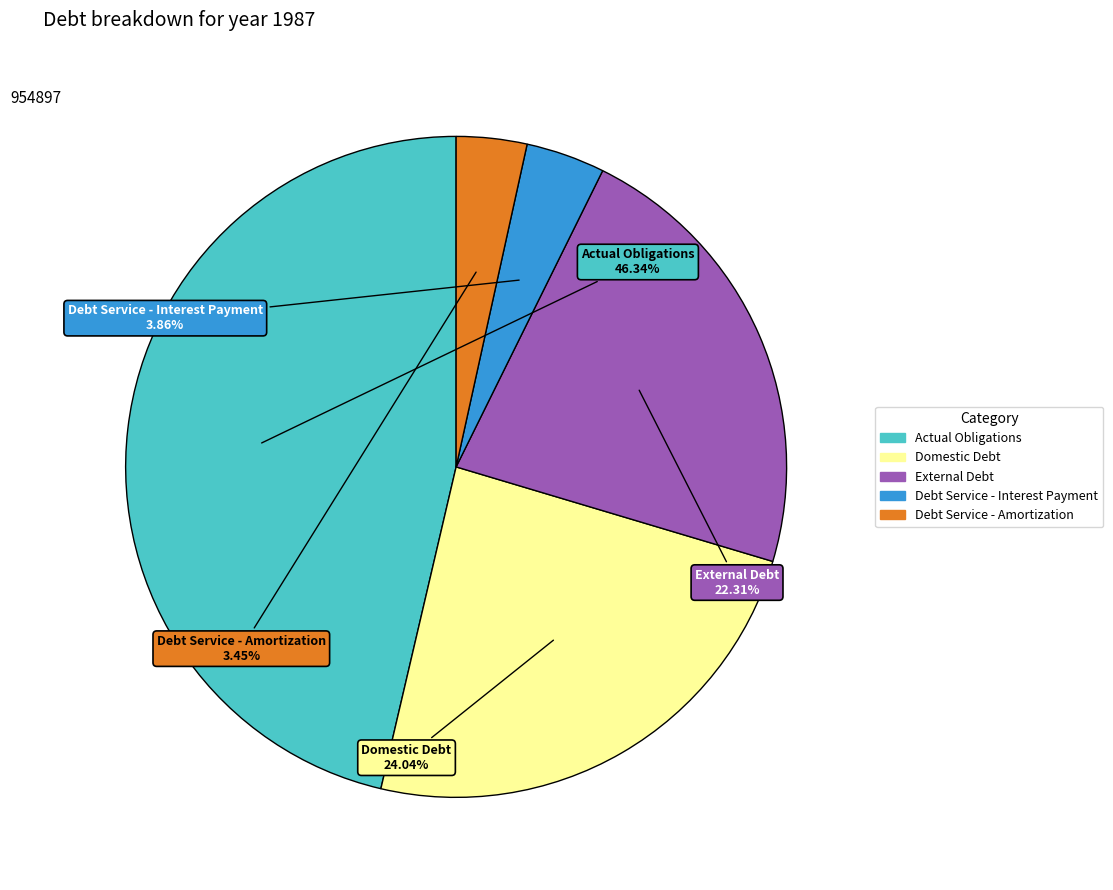

Which has a higher value, Domestic Debt or Debt Service - Amortization?

Domestic Debt